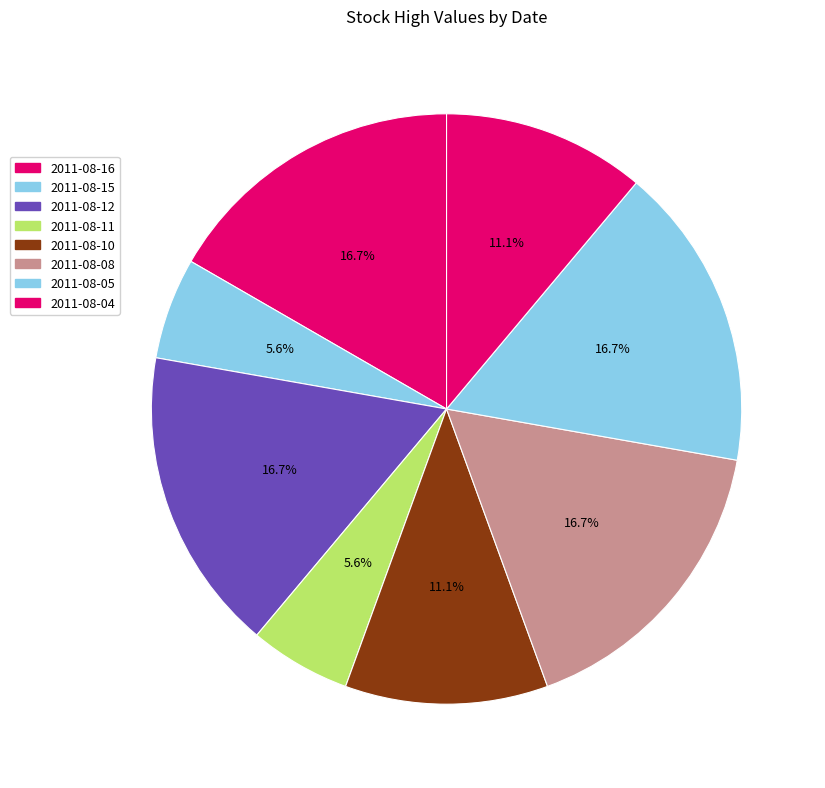

To the nearest percent, what is the combined percentage of 2011-08-08 and 2011-08-12?

33%